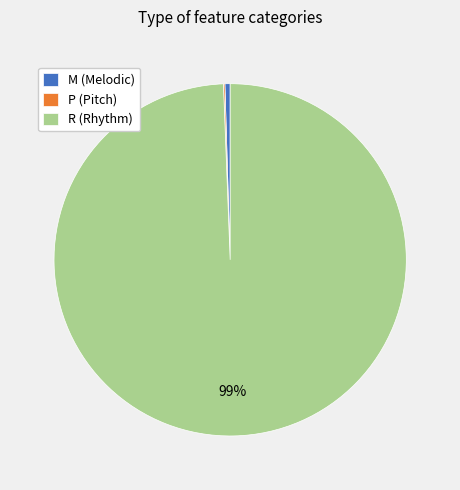

To the nearest percent, what is the combined percentage of R (Rhythm) and M (Melodic)?

100%